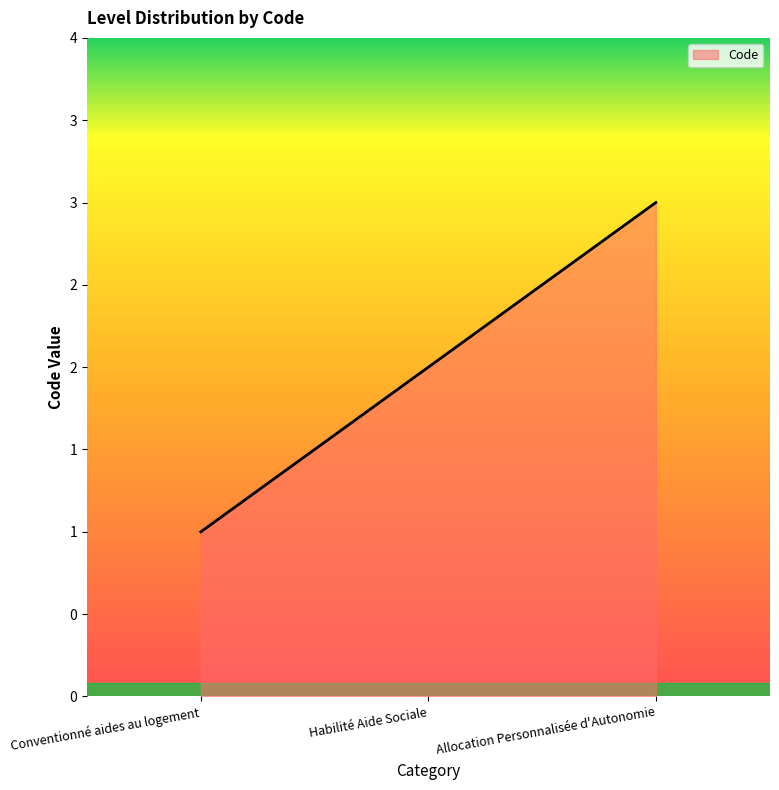

Is this an area chart (filled region under the line)?

Yes